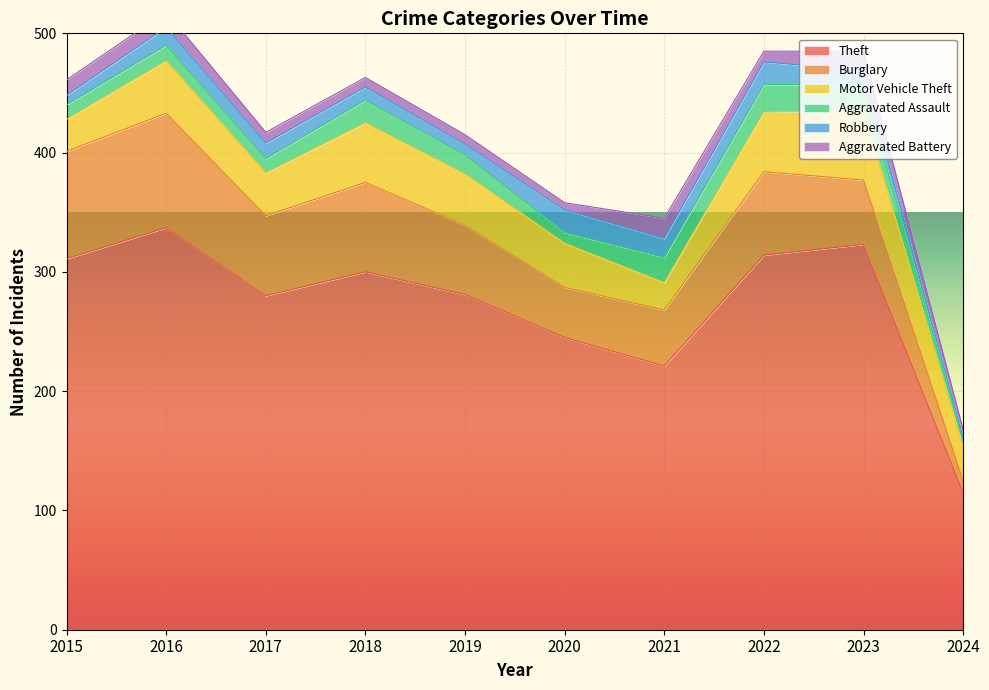

True or false: Theft and Robbery cross at least once.

False